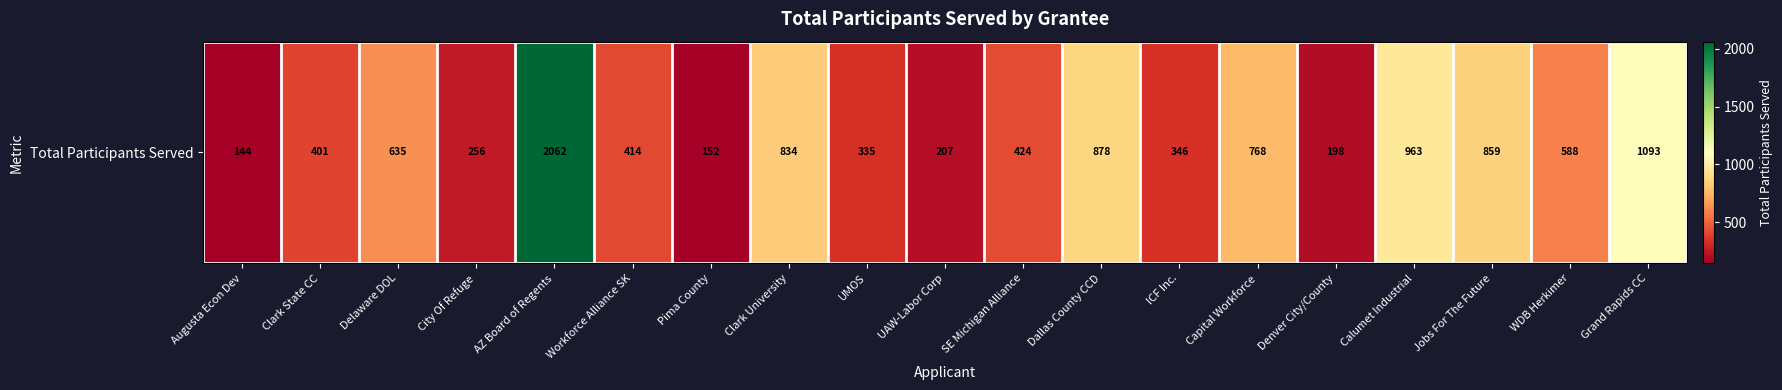

What is the approximate value at UMOS?

335